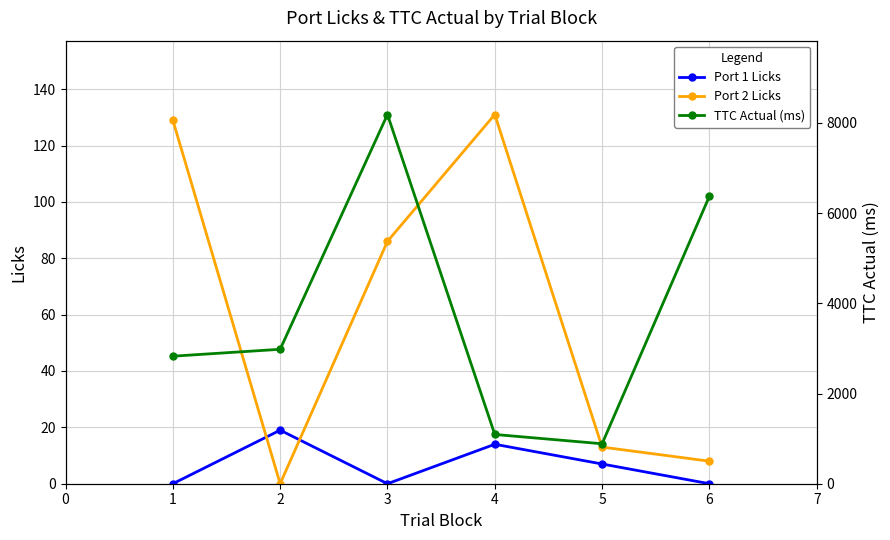

Which series has the largest range (max minus min)?

TTC Actual (ms)